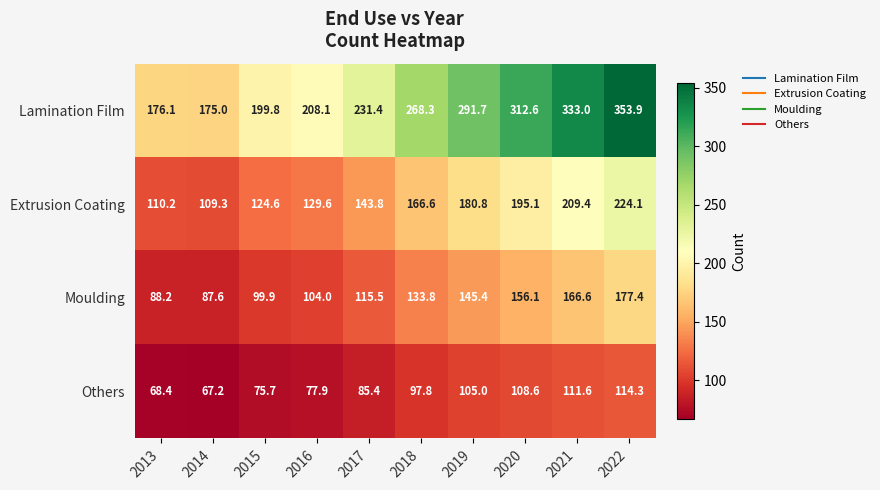

At which label is Moulding closest to 132?

2018